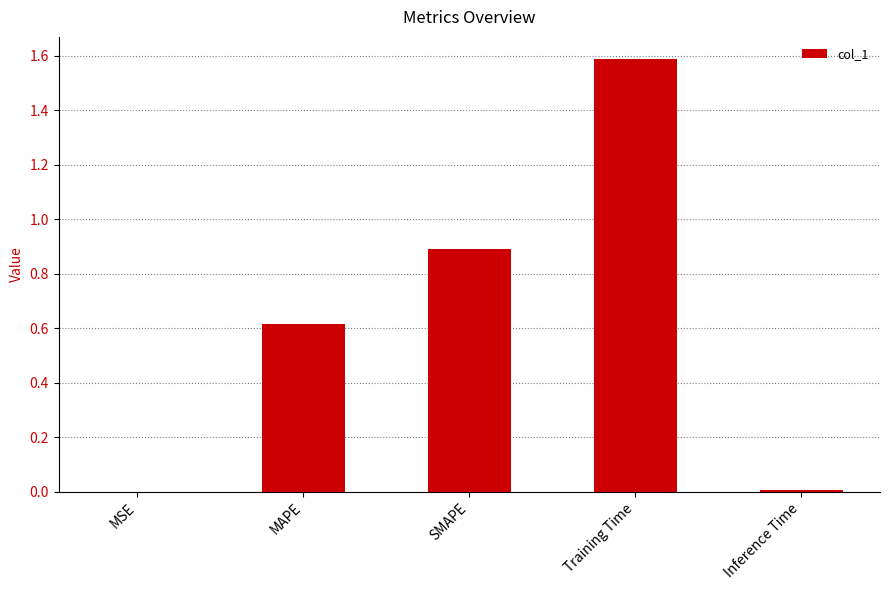

What is the sum of all values?

3.1